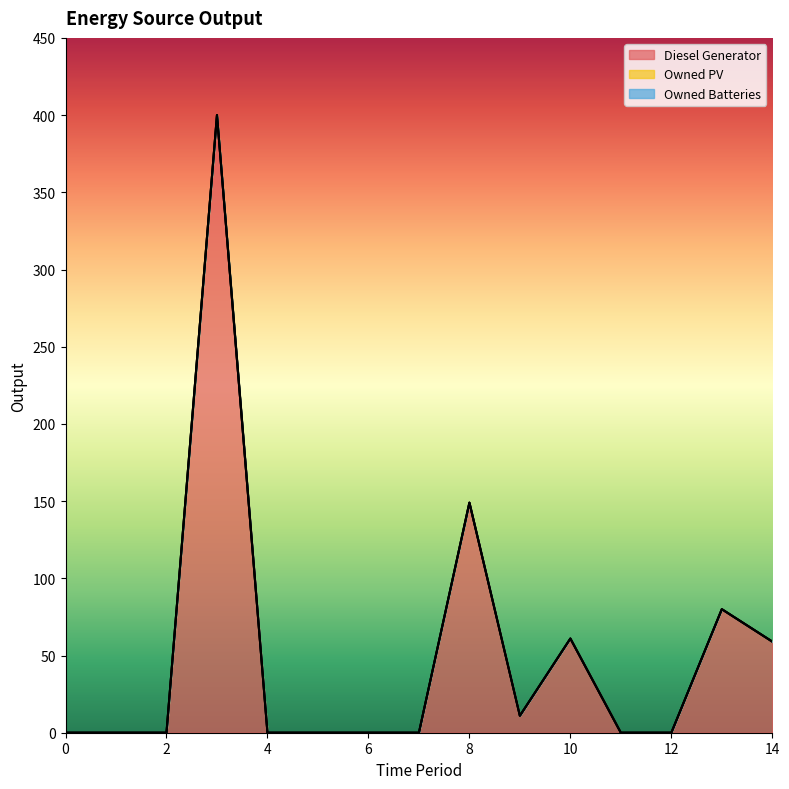

What is the sum of the Diesel Generator values at 1 and 3?

400